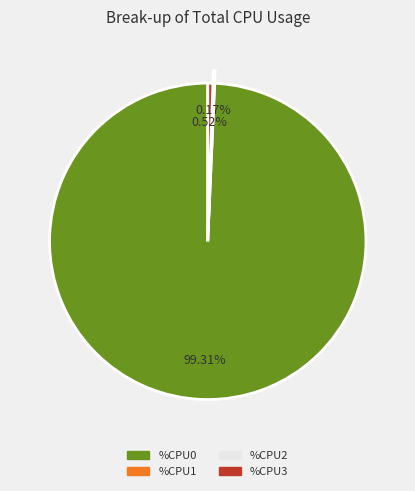

How many segments does this pie chart have?

4